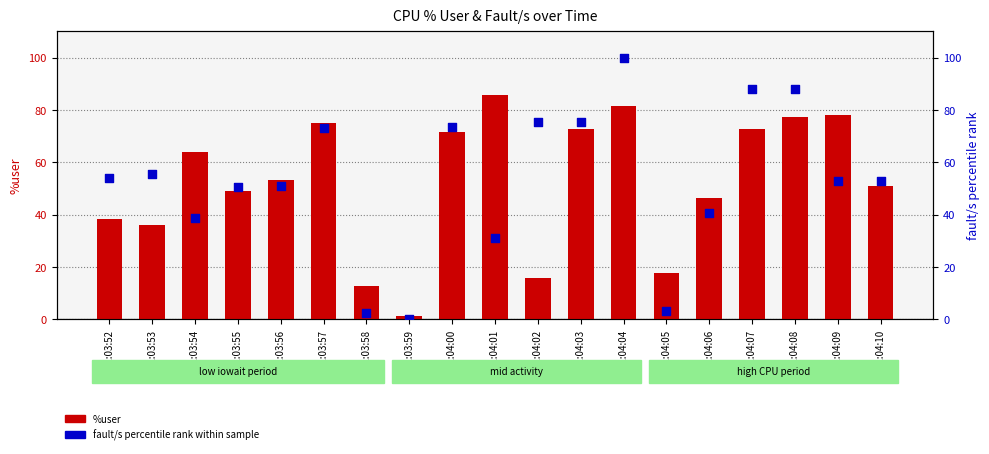

Which series reaches the minimum Y coordinate?

fault/s (percentile rank)